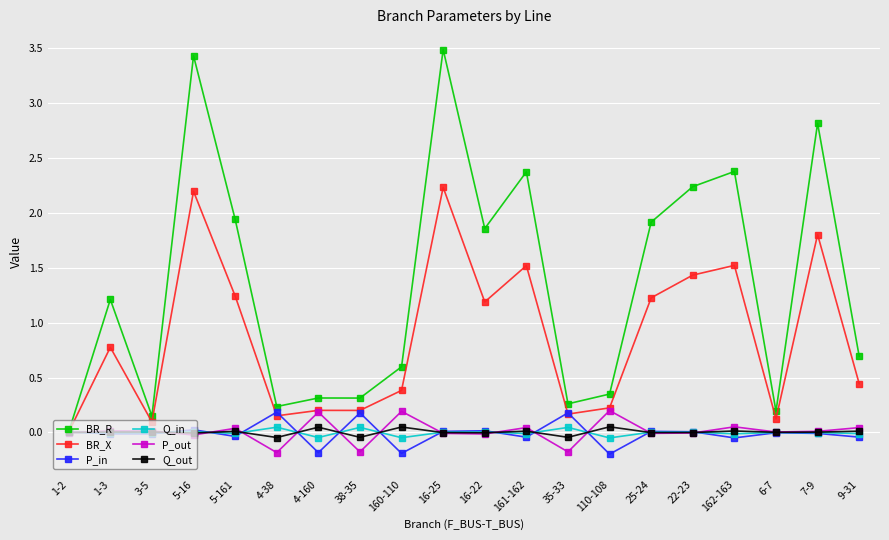

Which category has the highest value across all series?

16-25